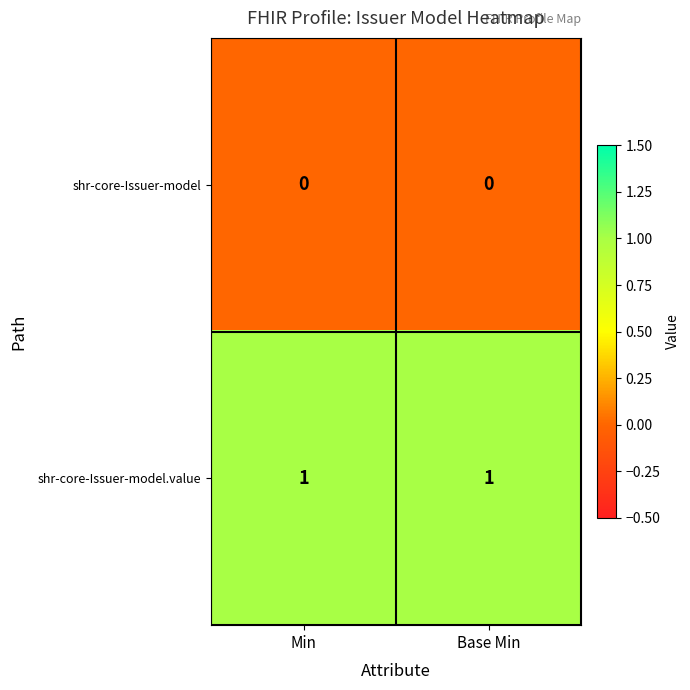

At how many categories does at least one series exceed 0?

2